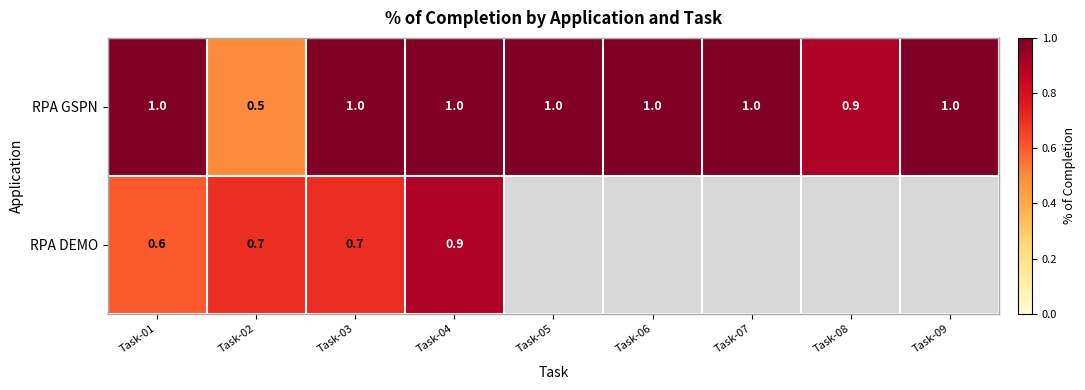

At which category does the chart reach its peak across all series?

Task-01